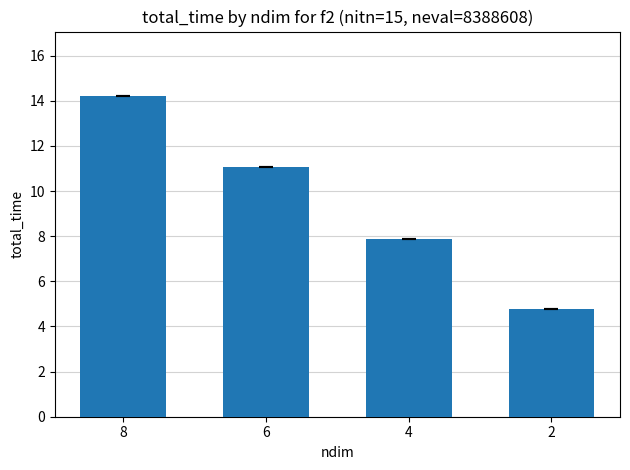

What is the difference between the maximum and second lowest values?

6.4